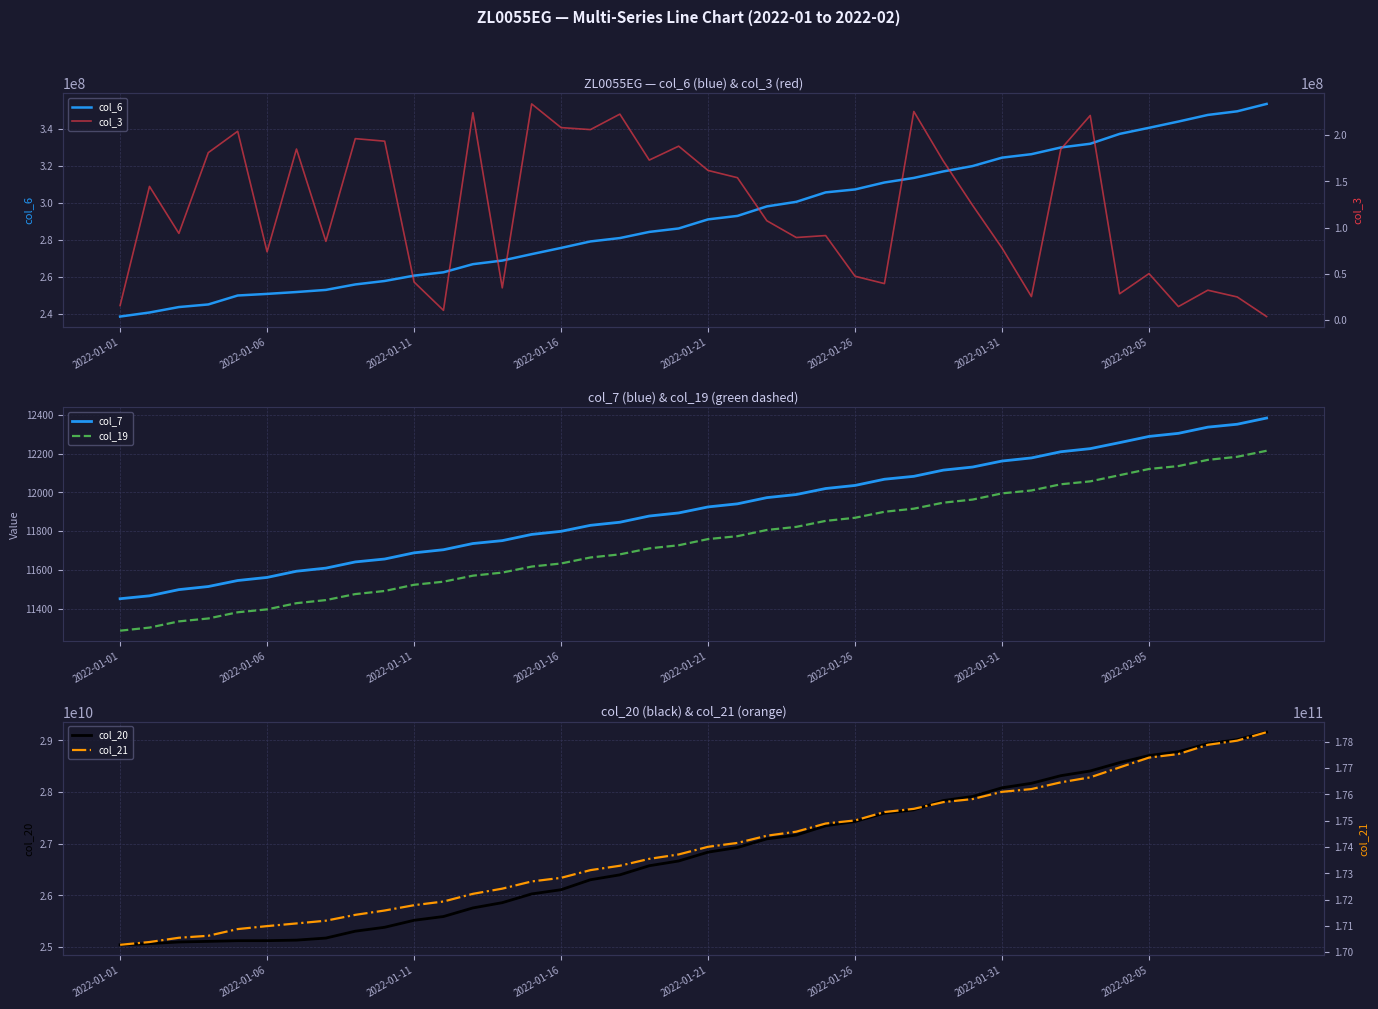

What is the minimum value for col_6?

238734723